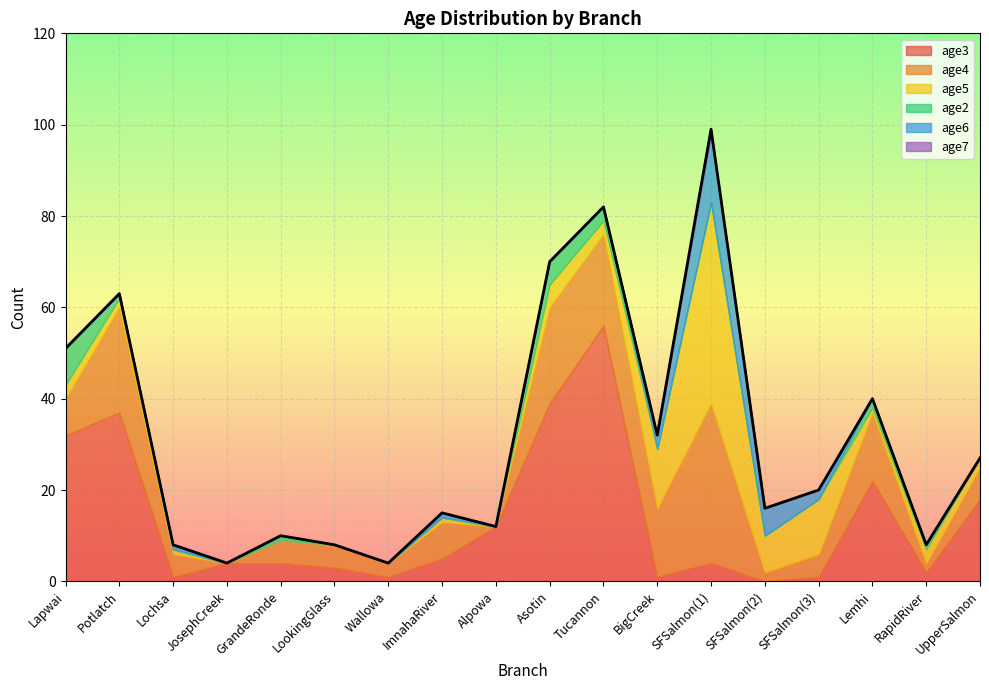

What is the sum of all age4 values?

179